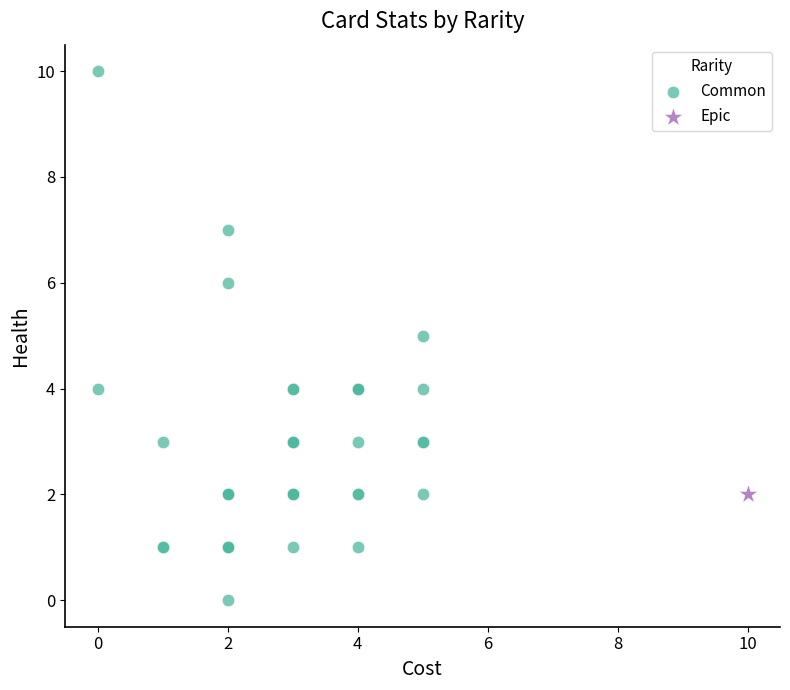

What are all the series names shown in the legend?

Common, Epic